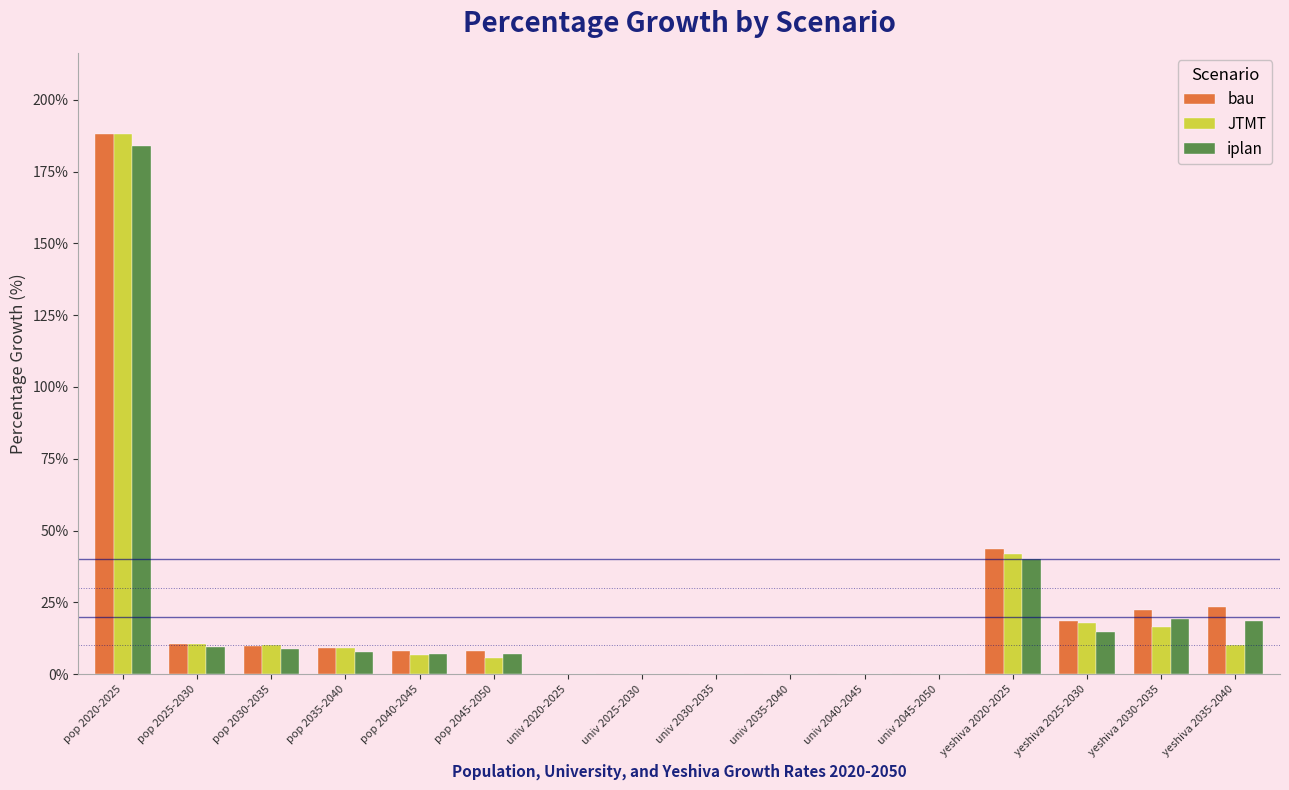

What is the maximum value for bau?

188.2